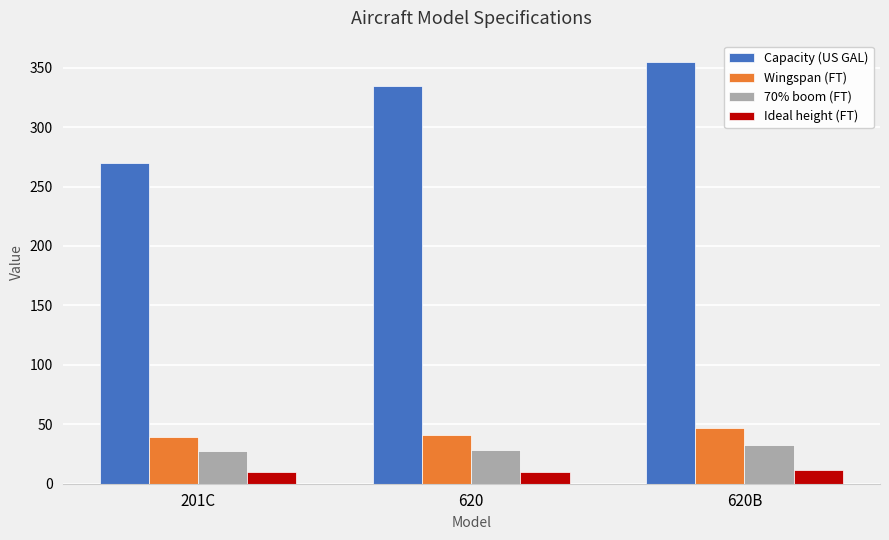

How many groups of bars are there?

3